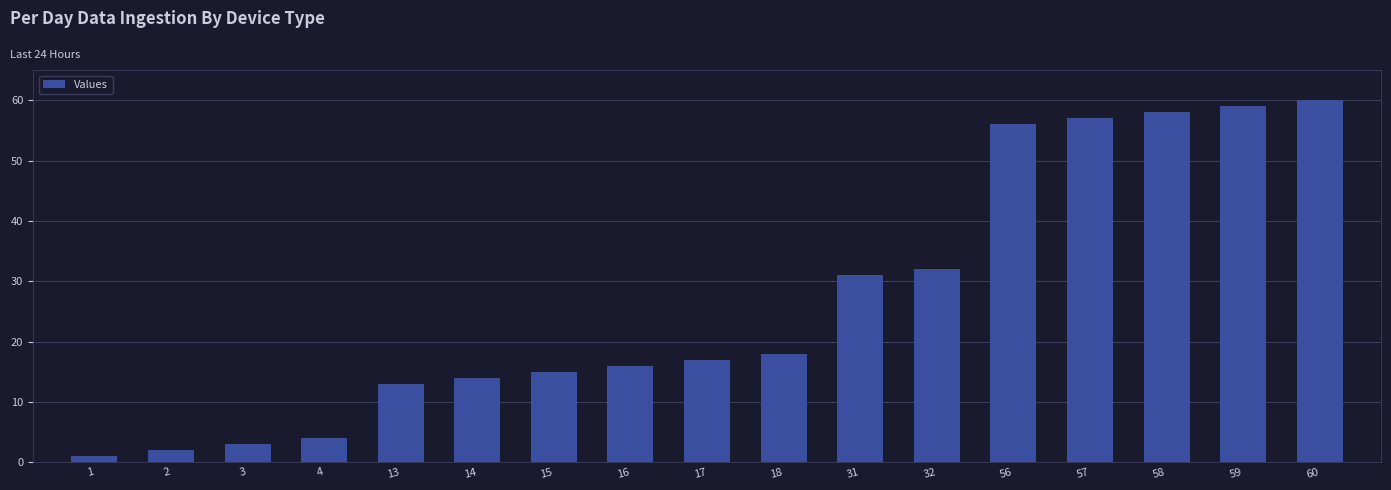

What is the change in value from 14 to 18?

+4